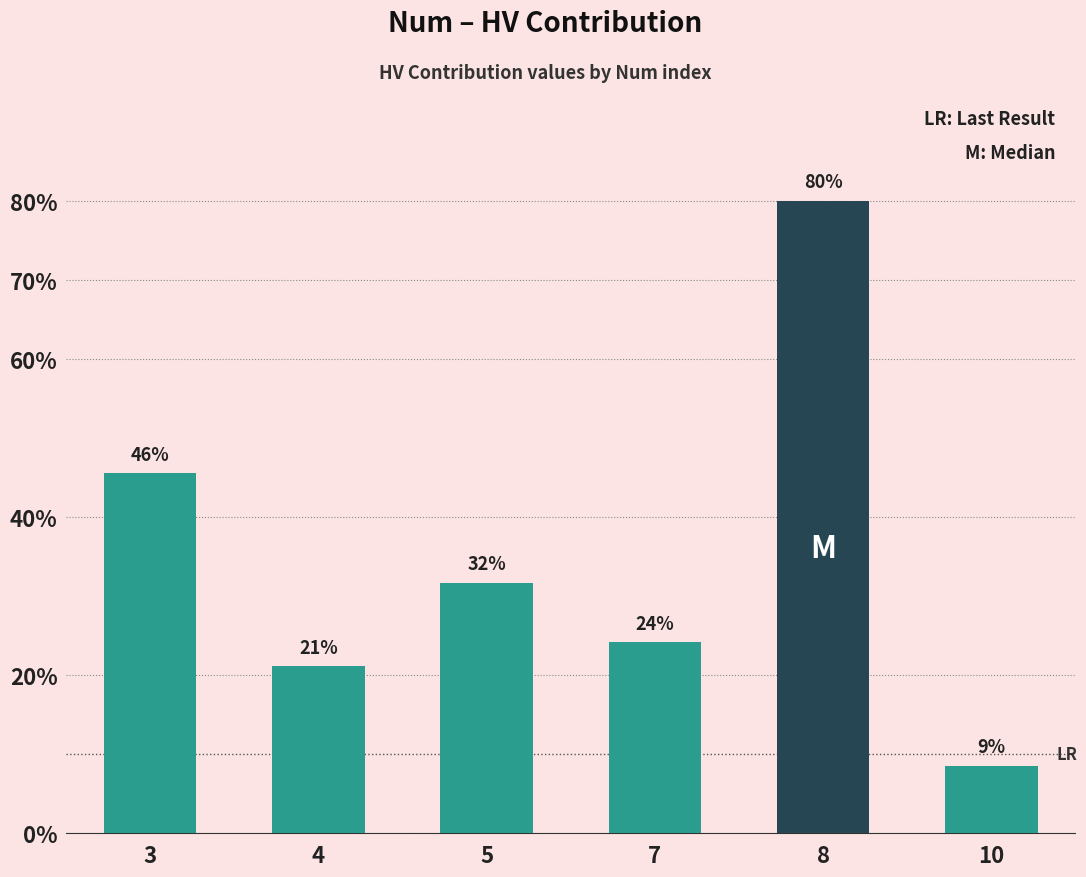

Approximately how many times larger is the value at 4 compared to 7?

0.9